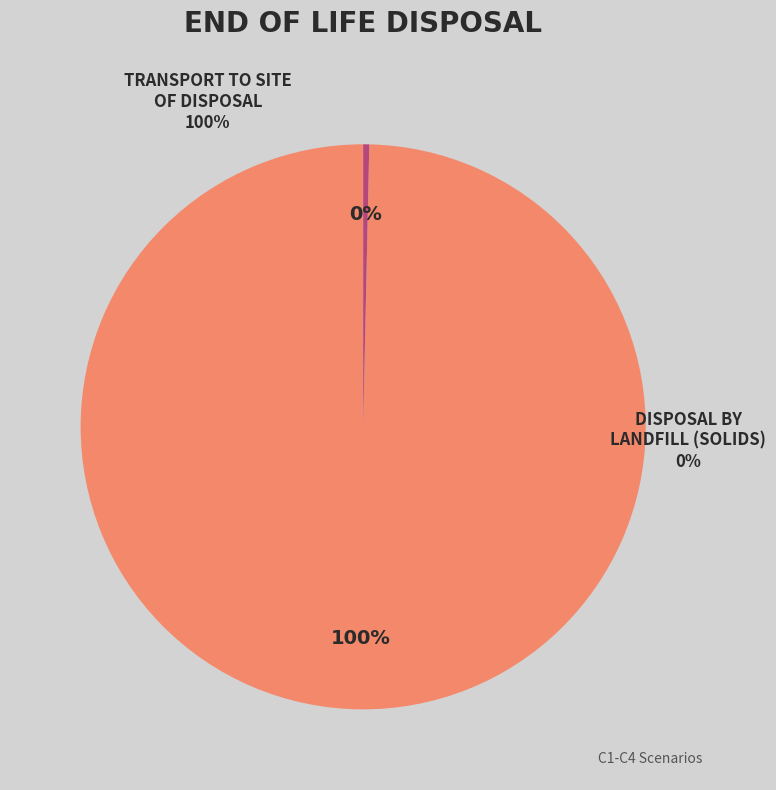

Rank the categories by value from highest to lowest.

Transport to site of disposal, Disposal of product by landfill (solids)